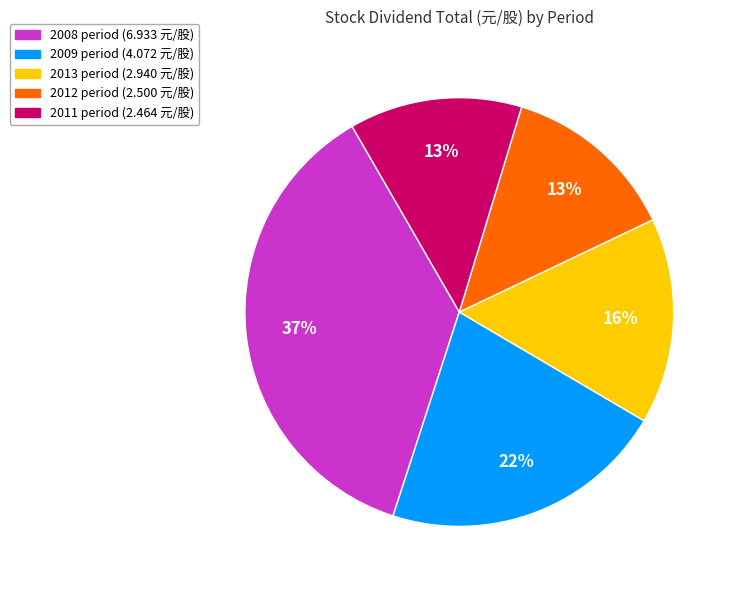

To the nearest percent, what is the difference between the largest and smallest slice percentages?

24%